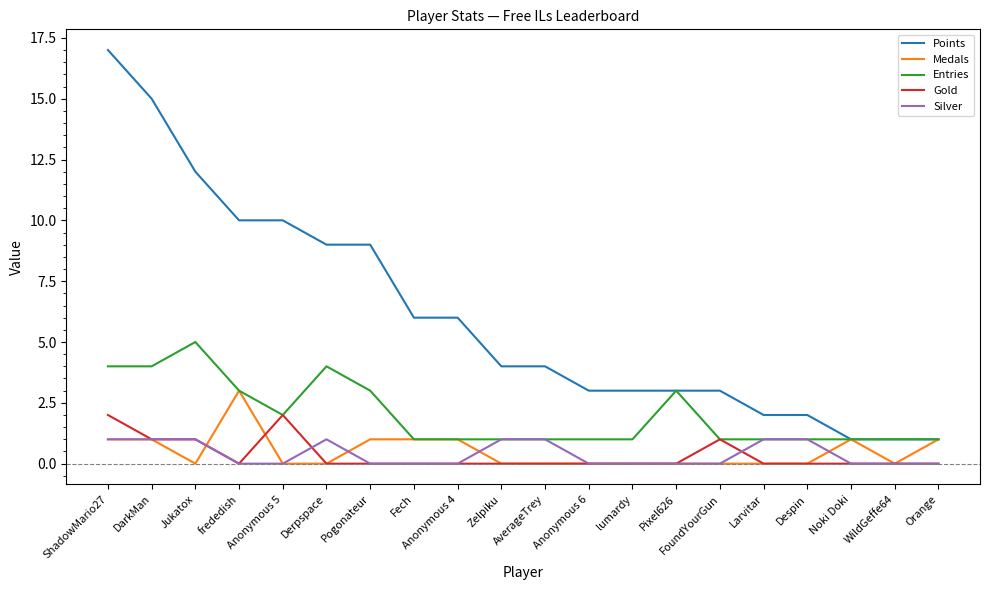

At which category is the sum across all series the highest?

ShadowMario27